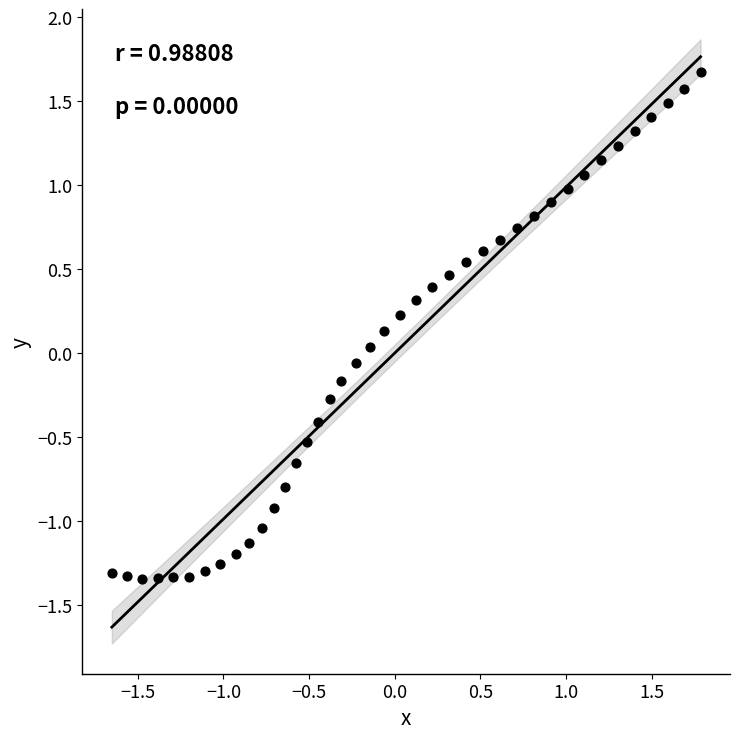

What is the range of Y values (max minus min)?

3.0